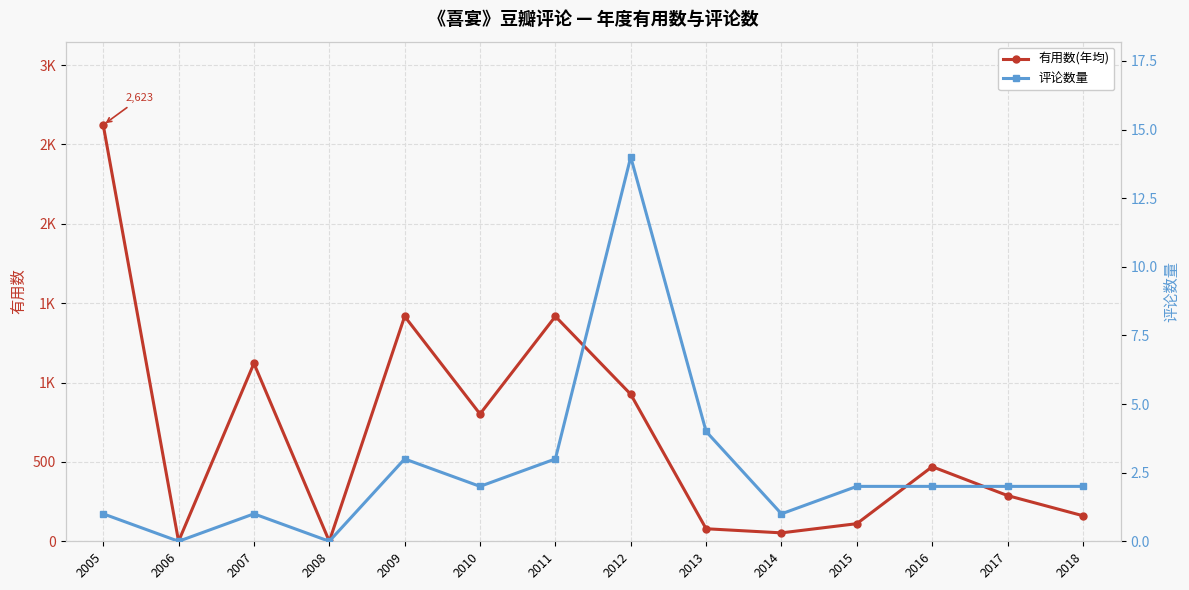

What is the difference between the 评论数量 values at 2016 and 2005?

1